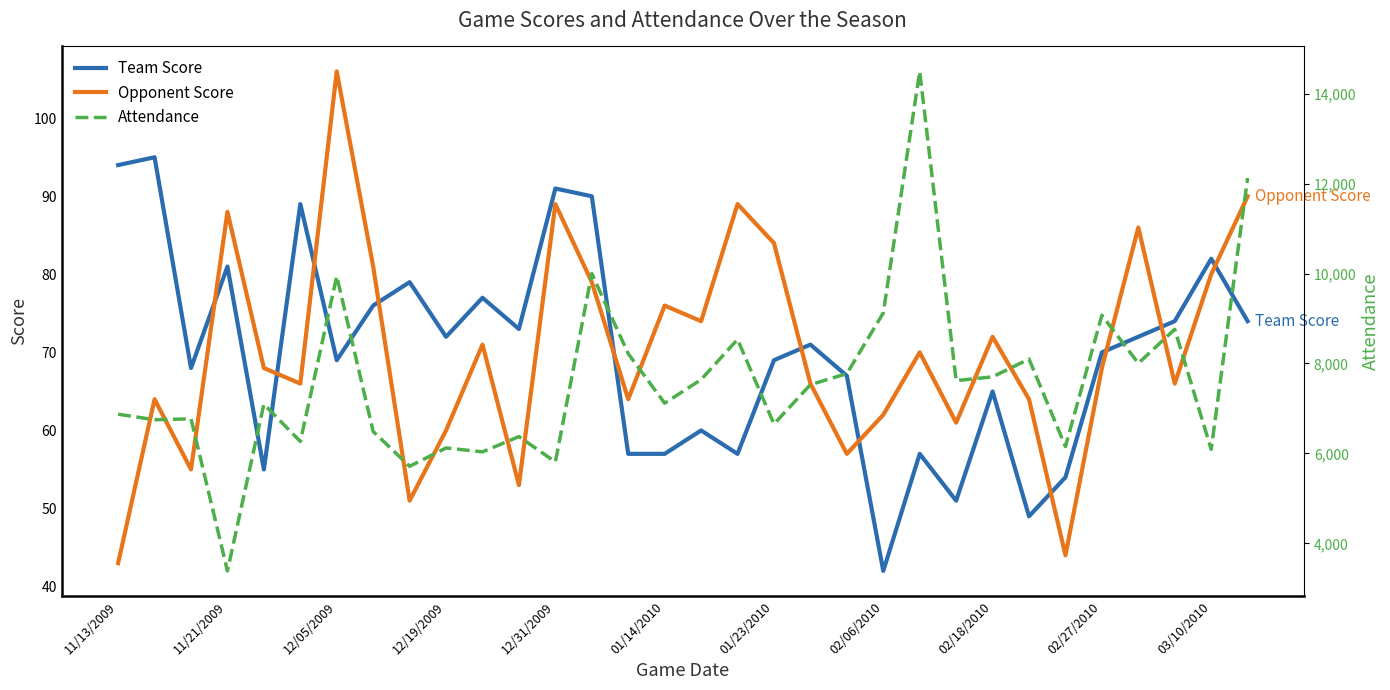

Does the chart have visible grid lines?

No